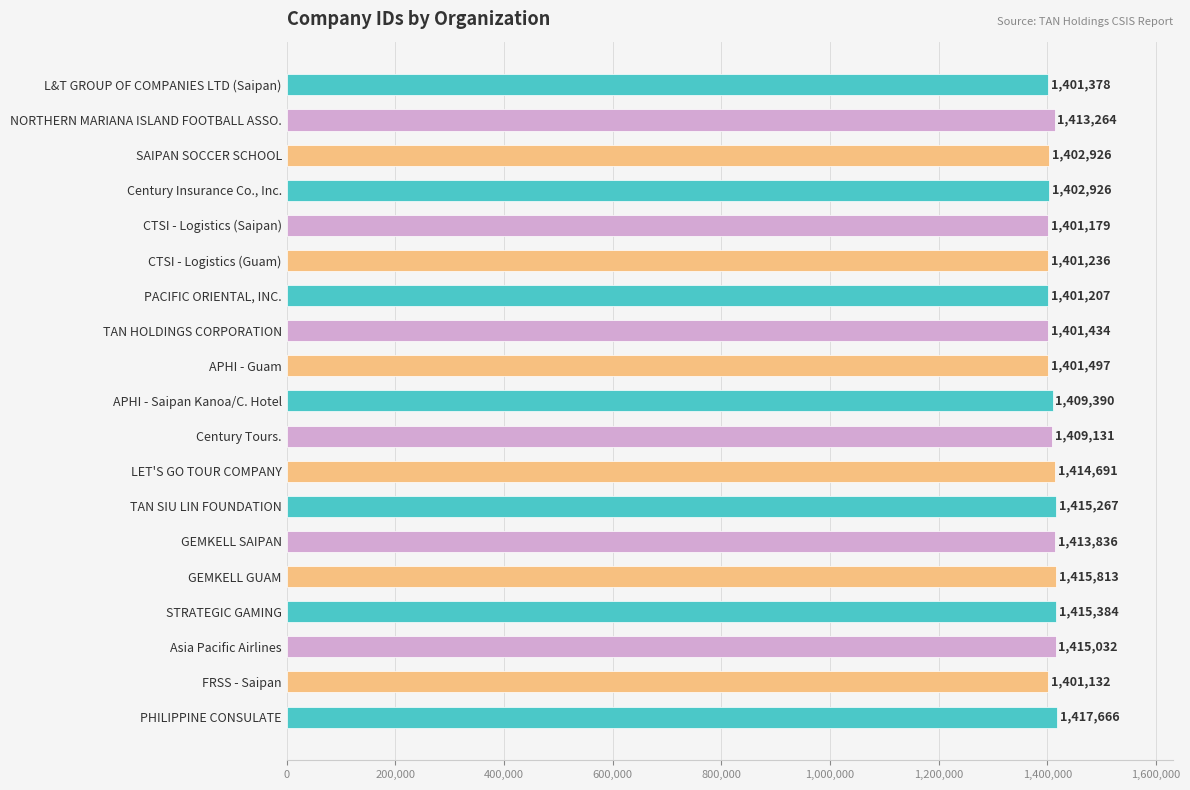

The value at GEMKELL SAIPAN is 806052. True or false?

False